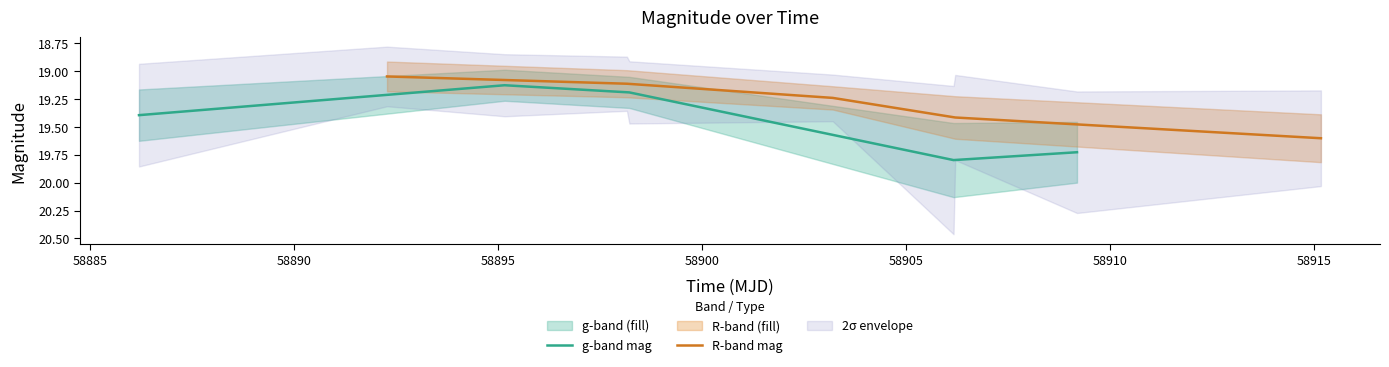

What is the maximum value for R-band mag?

19.6